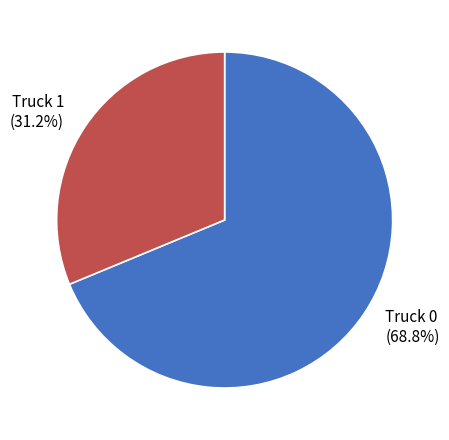

How many slices are in this pie chart?

2